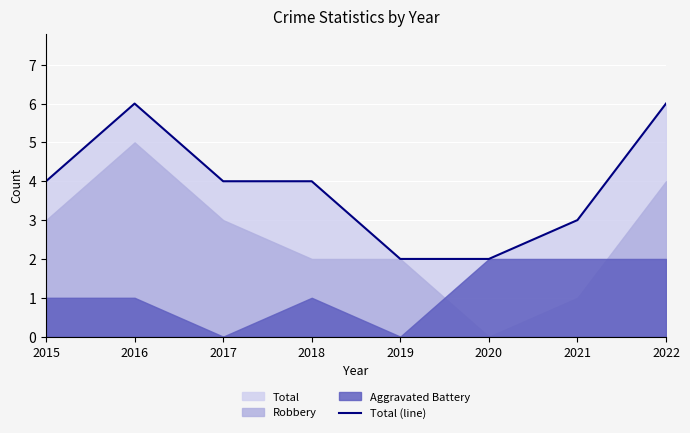

What is the maximum value shown in the chart?

6